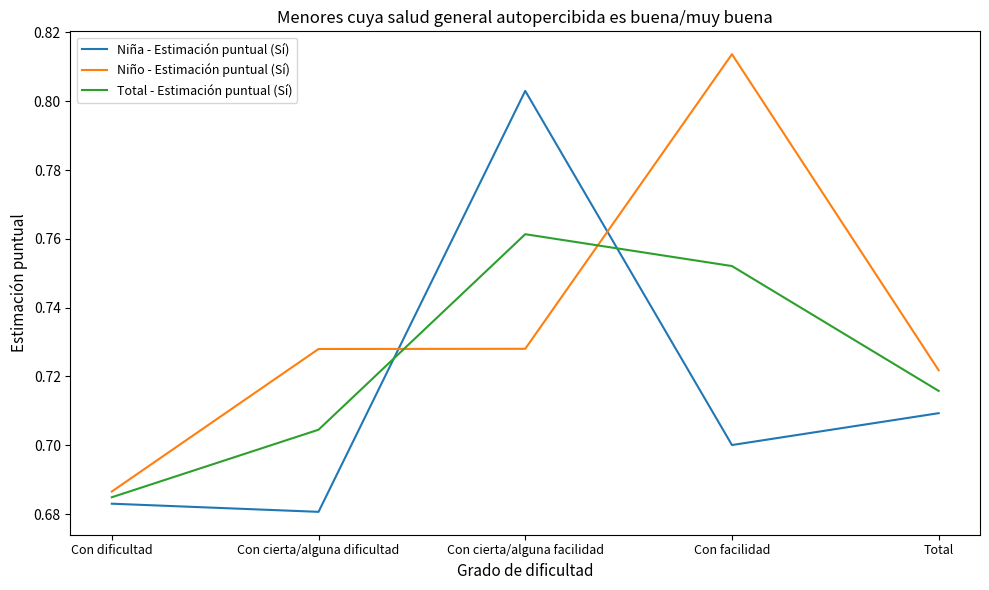

Which series changed the most between Con cierta/alguna facilidad and Total?

Niña - Estimación puntual (Sí)